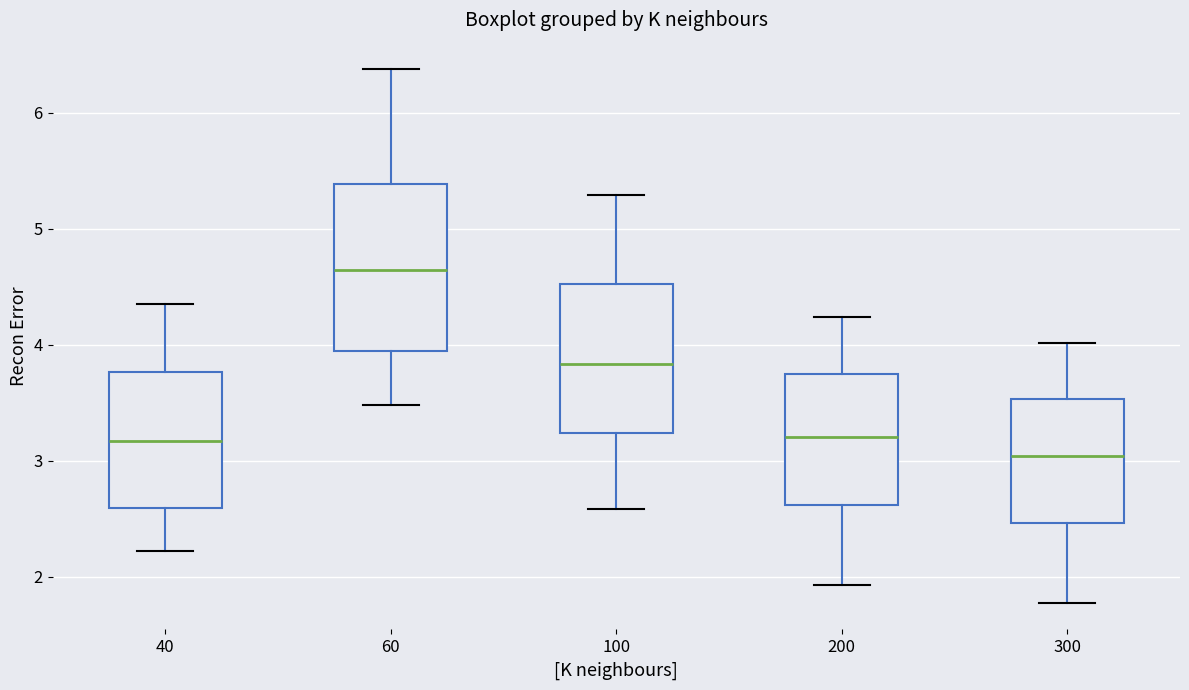

Reading left to right, transcribe this box plot: for each box, give where its median line is, the range the box spans, and where its two whiskers end, as read against the y-axis. The values are not printed on the chart, so give them approximately, as read against the axis.

40: median 3.2, box 2.6 to 3.8, whiskers 2.2 to 4.3
60: median 4.6, box 3.9 to 5.4, whiskers 3.5 to 6.4
100: median 3.8, box 3.2 to 4.5, whiskers 2.6 to 5.3
200: median 3.2, box 2.6 to 3.7, whiskers 1.9 to 4.2
300: median 3.0, box 2.5 to 3.5, whiskers 1.8 to 4.0